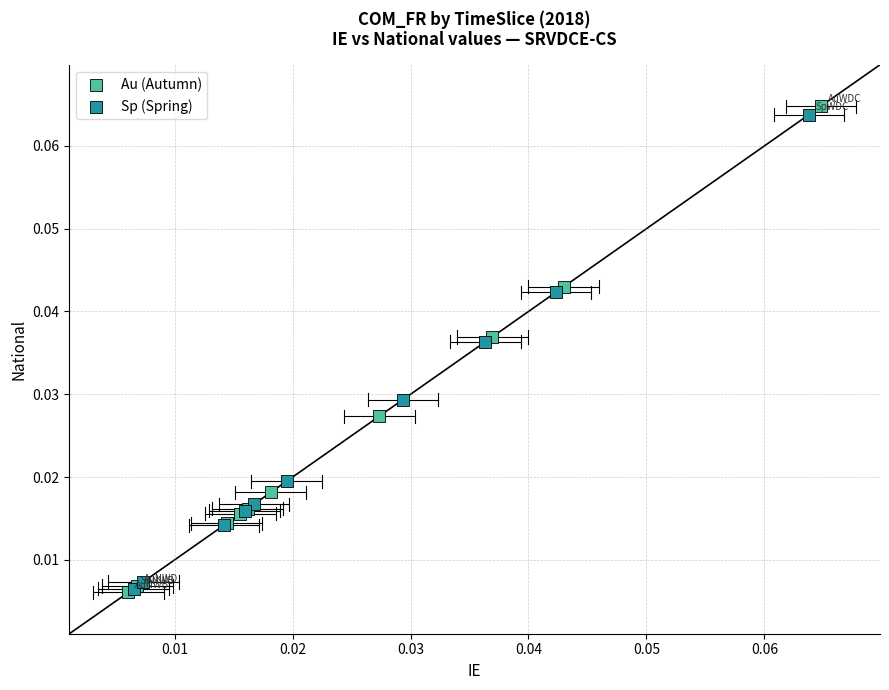

What are all the series names shown in the legend?

Au (Autumn), Sp (Spring)